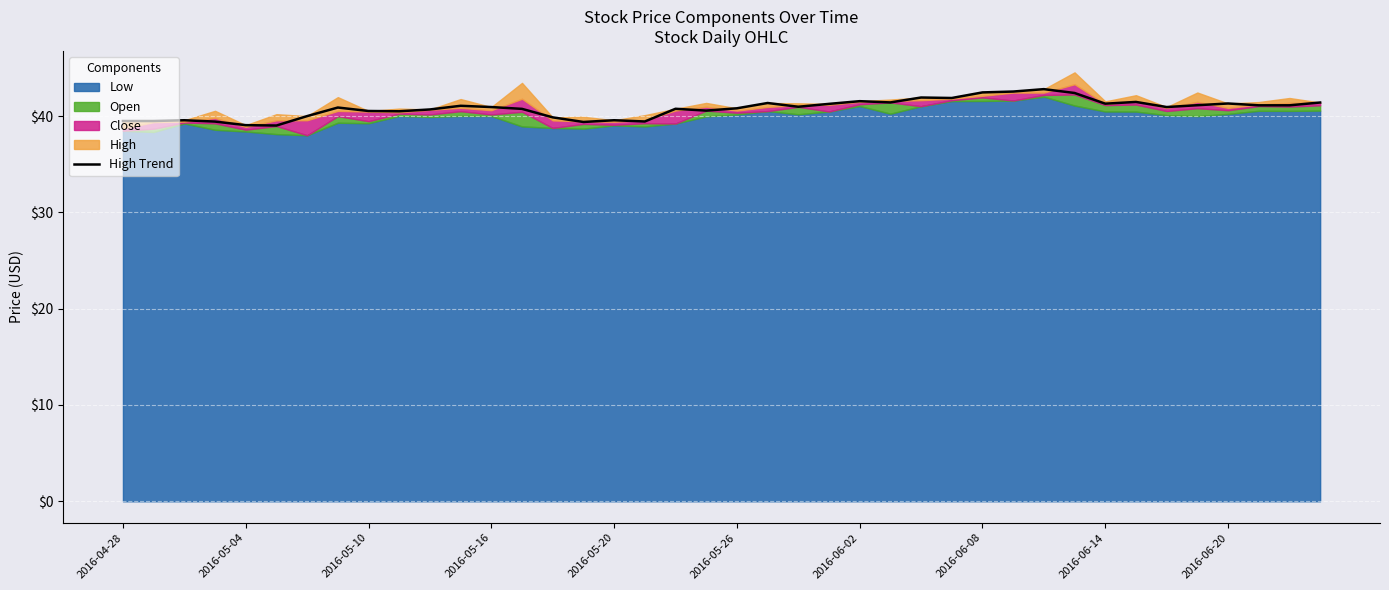

What is the greatest value displayed?

42.8